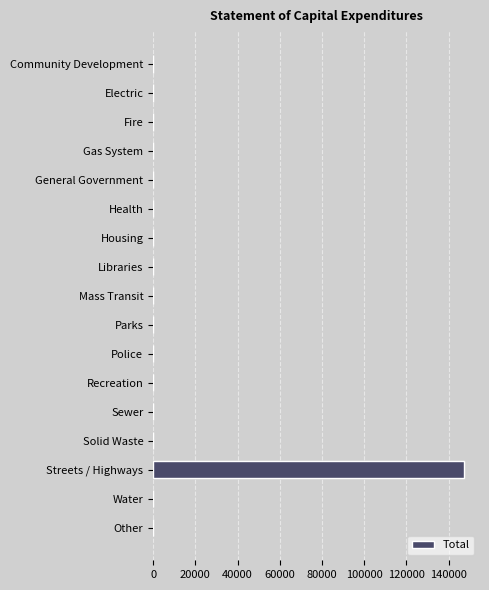

The chart shows a value of 0 at Gas System. True or false?

True